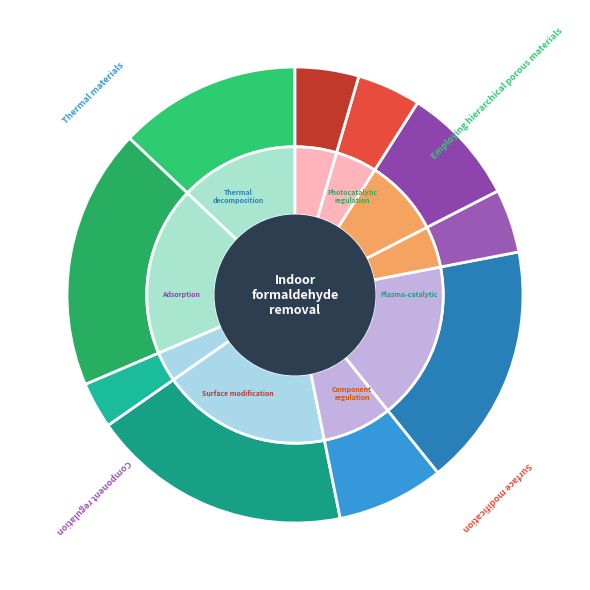

Count the number of slices in the pie.

10